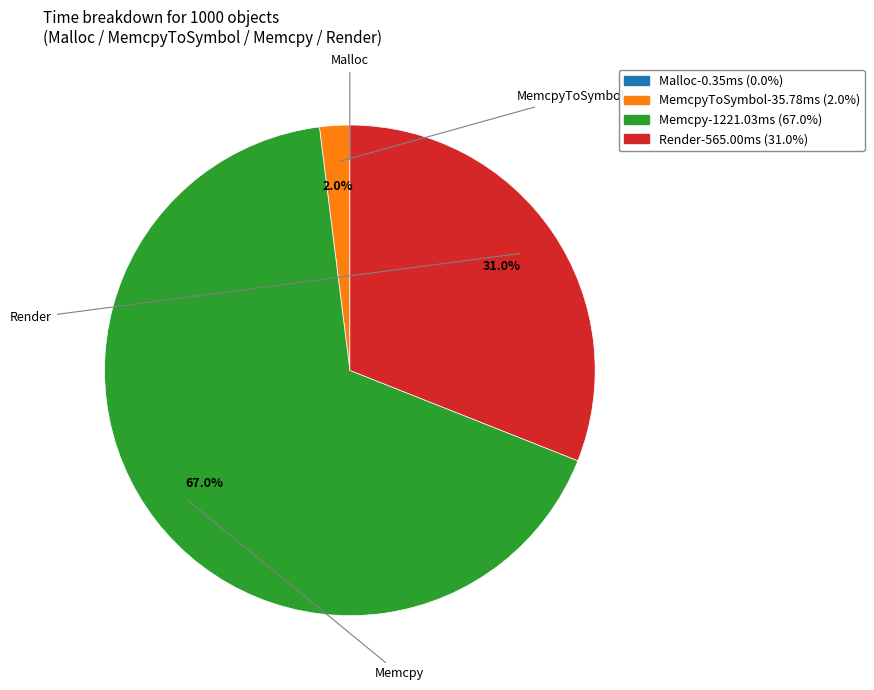

Does any single category account for the majority?

Yes